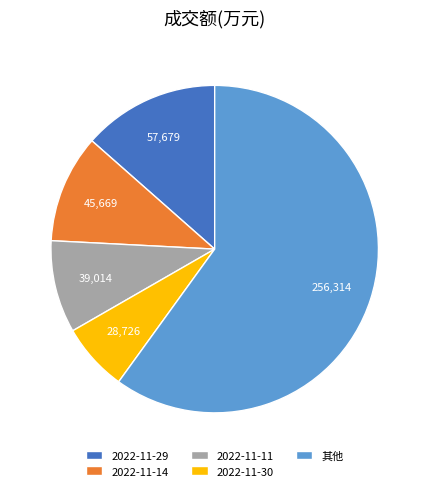

Combined, do 2022-11-11 and 2022-11-30 account for over 50%?

No